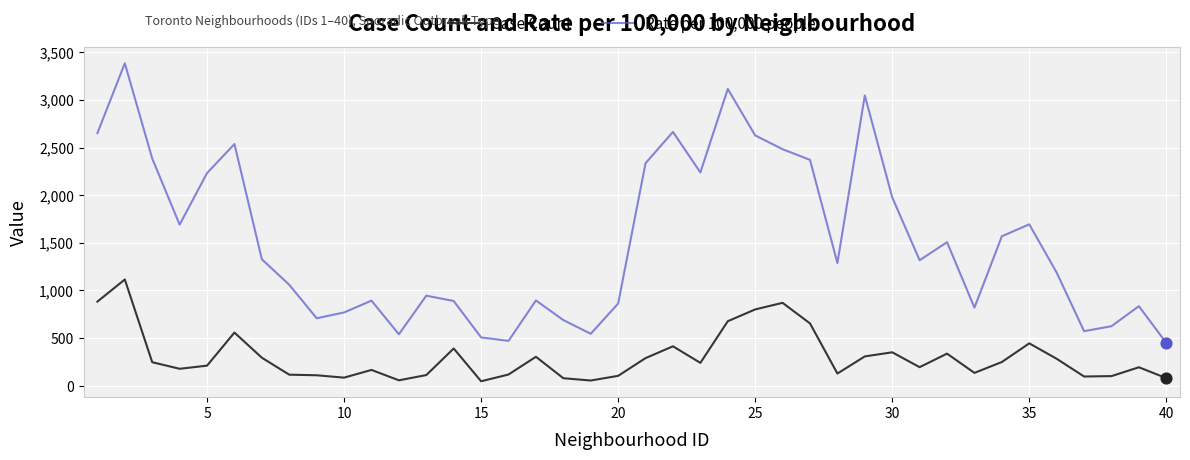

List the series in order of their overall mean, highest first.

Rate per 100,000 people, Case Count